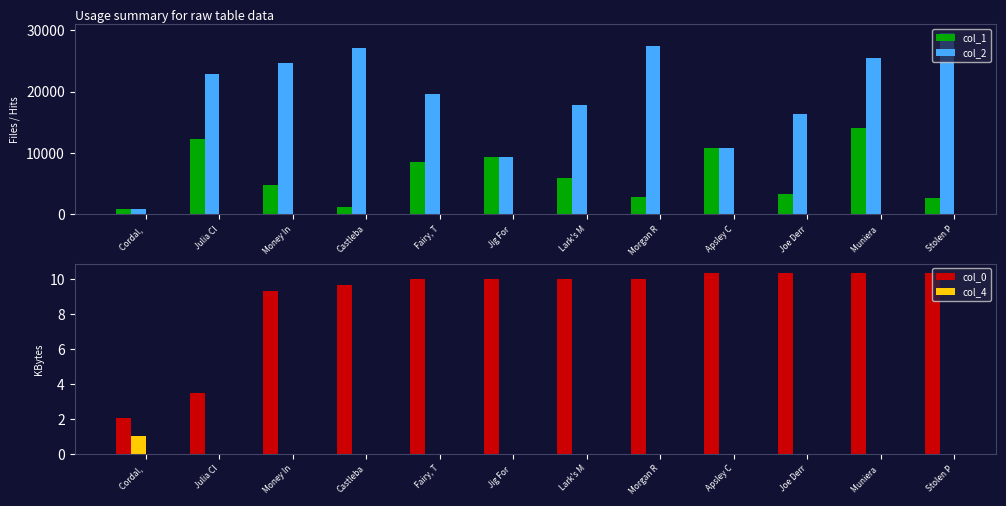

Rank the categories by col_0 value from lowest to highest.

Cordal, , Julia Cl, Money In, Castleba, Fairy, T, Jig For , Lark's M, Morgan R, Apsley C, Joe Derr, Muniera , Stolen P